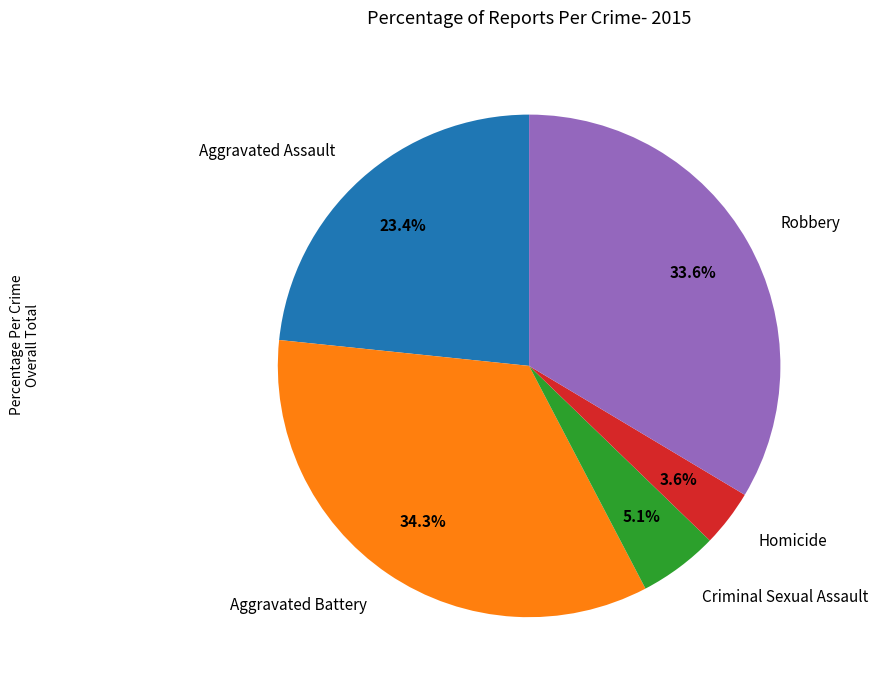

What portion of the pie excludes Robbery?

66.4%